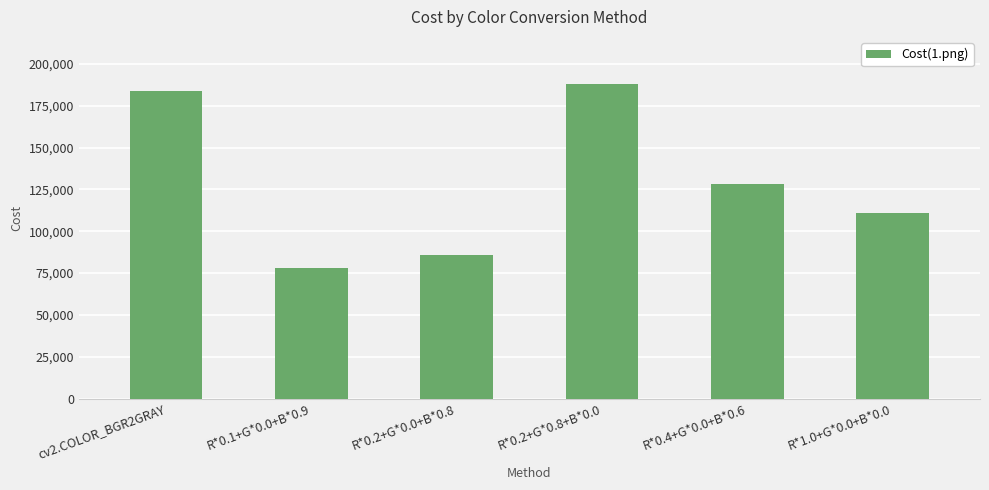

What is the sum of all values?

774977